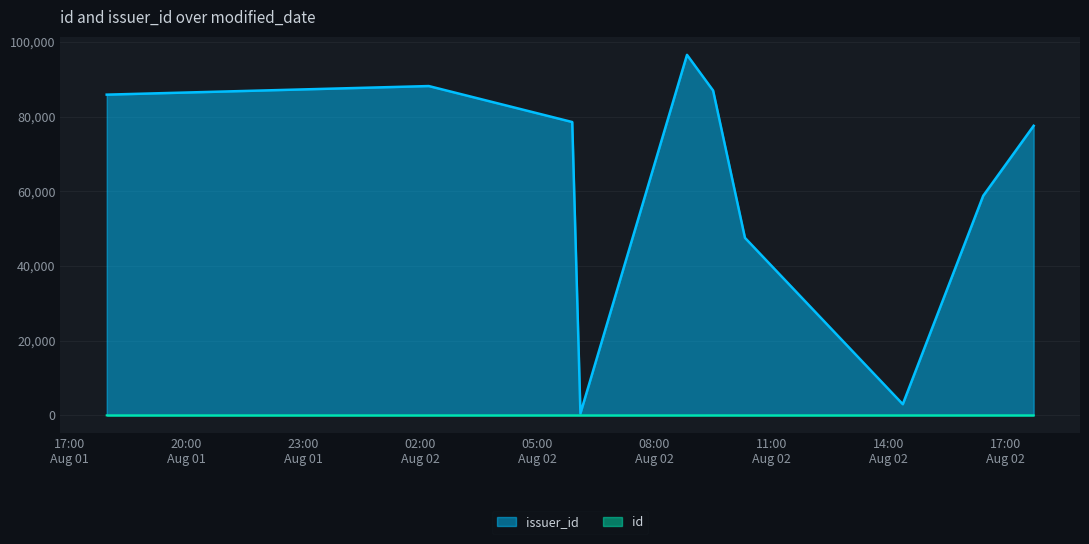

What is the sum of all id values?

55